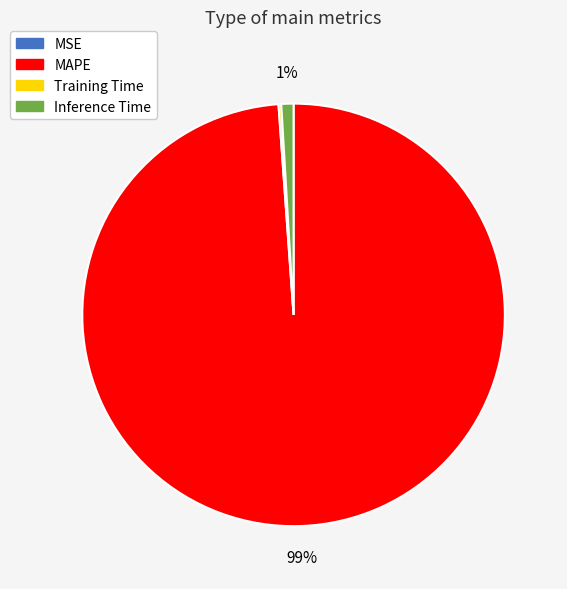

To the nearest percent, what is the difference between the largest and smallest slice percentages?

99%